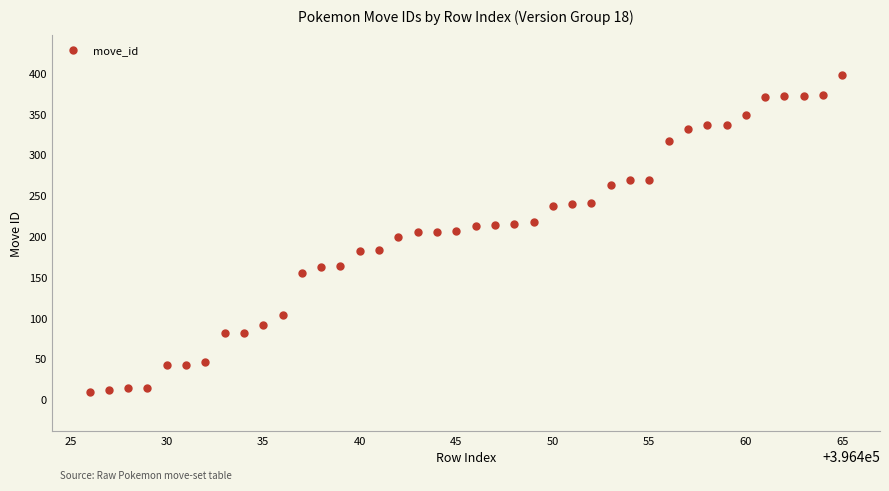

What is the range of Y values (max minus min)?

388